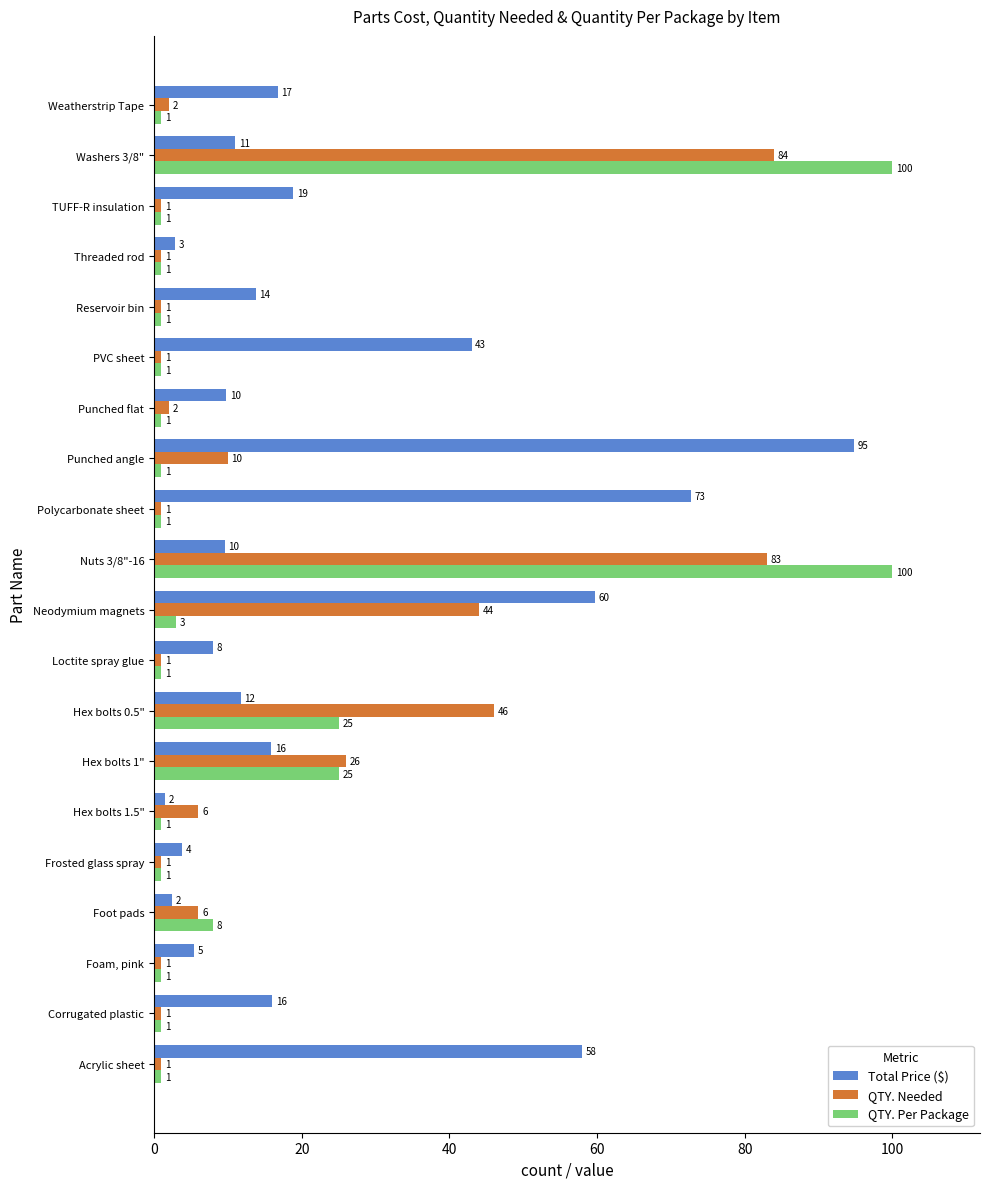

Read the QTY. Needed value at Threaded rod.

1.0